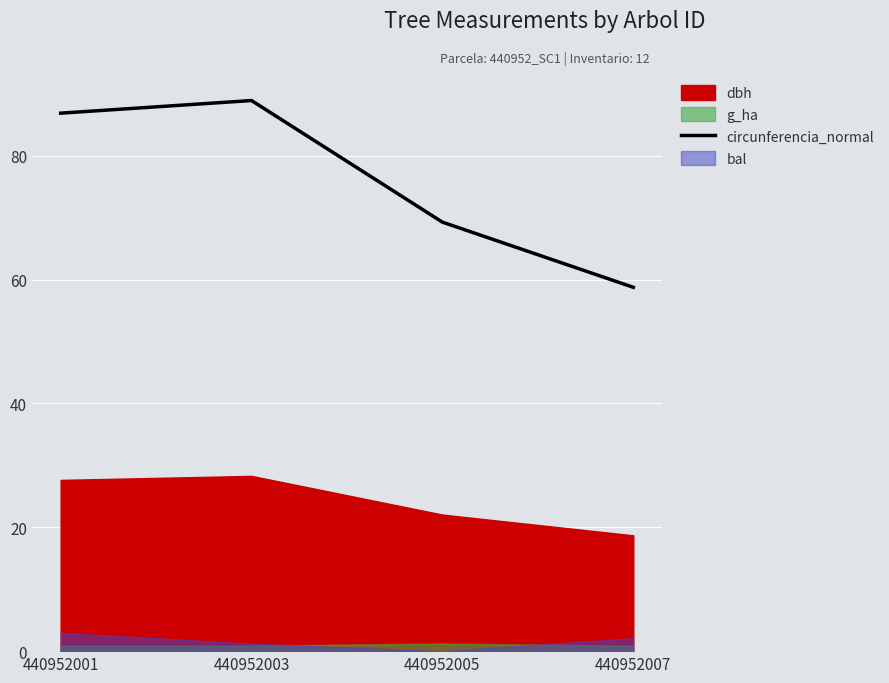

List the labels in order of circunferencia_normal value, largest first.

440952003, 440952001, 440952005, 440952007